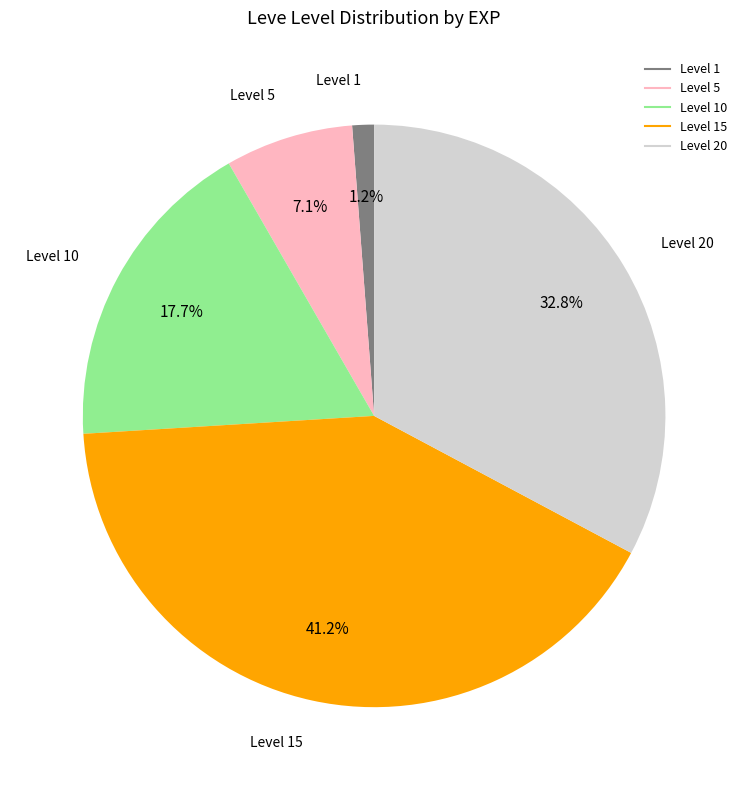

Is there any slice that represents more than half of the pie?

No